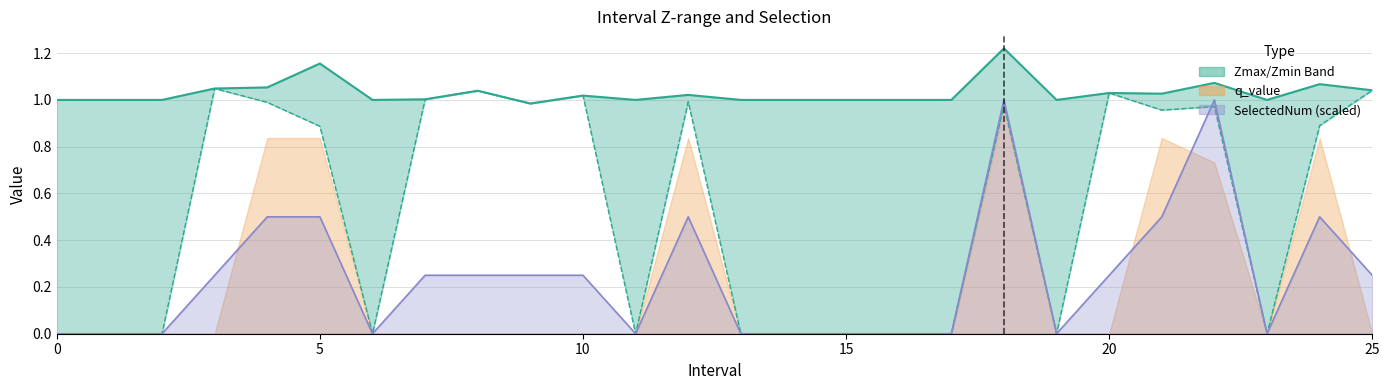

True or false: Zmax and Zmin cross at least once.

False